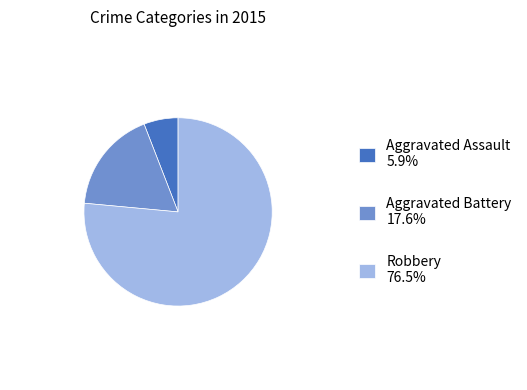

Do Aggravated Battery 17.6% and Robbery 76.5% together represent more than half of the pie?

Yes